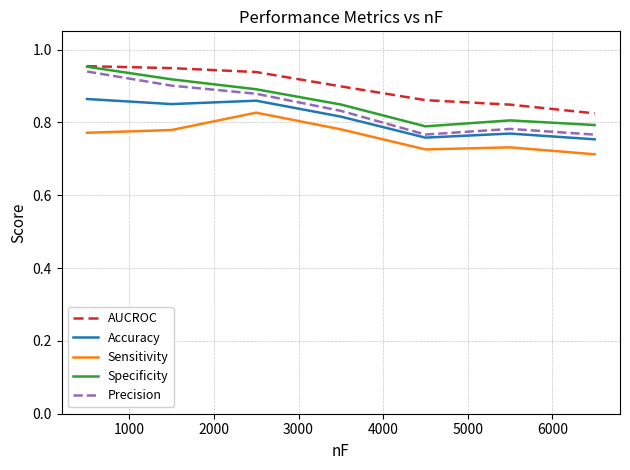

True or false: Sensitivity and Specificity cross at least once.

False